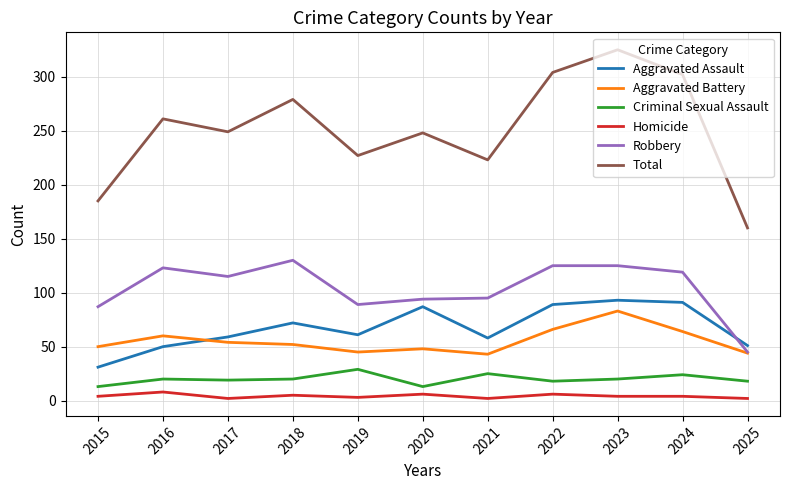

True or false: Aggravated Battery and Total cross at least once.

False